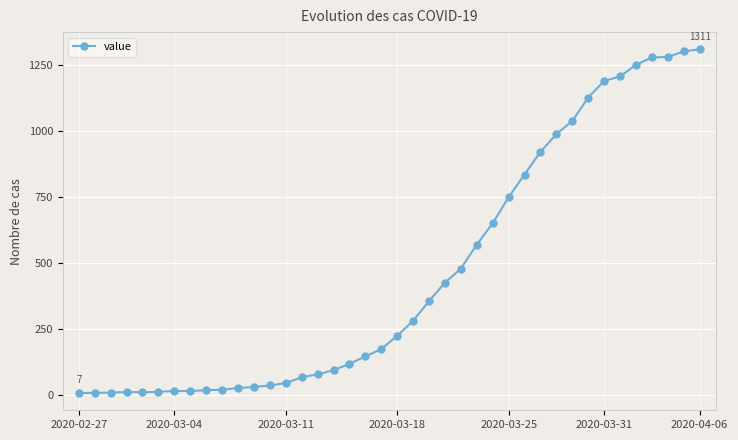

Count the number of data series in this chart.

1